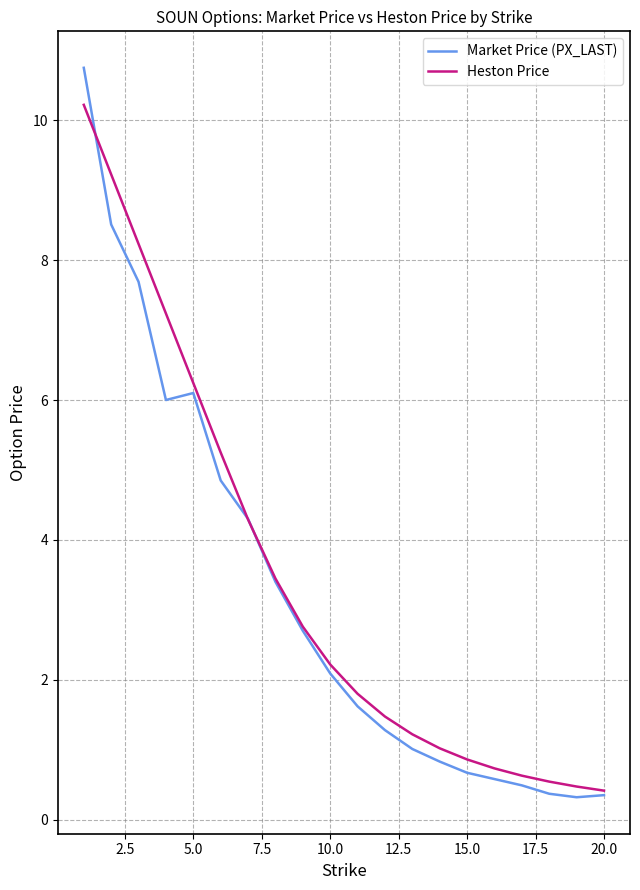

What is the minimum value for Heston Price?

0.4